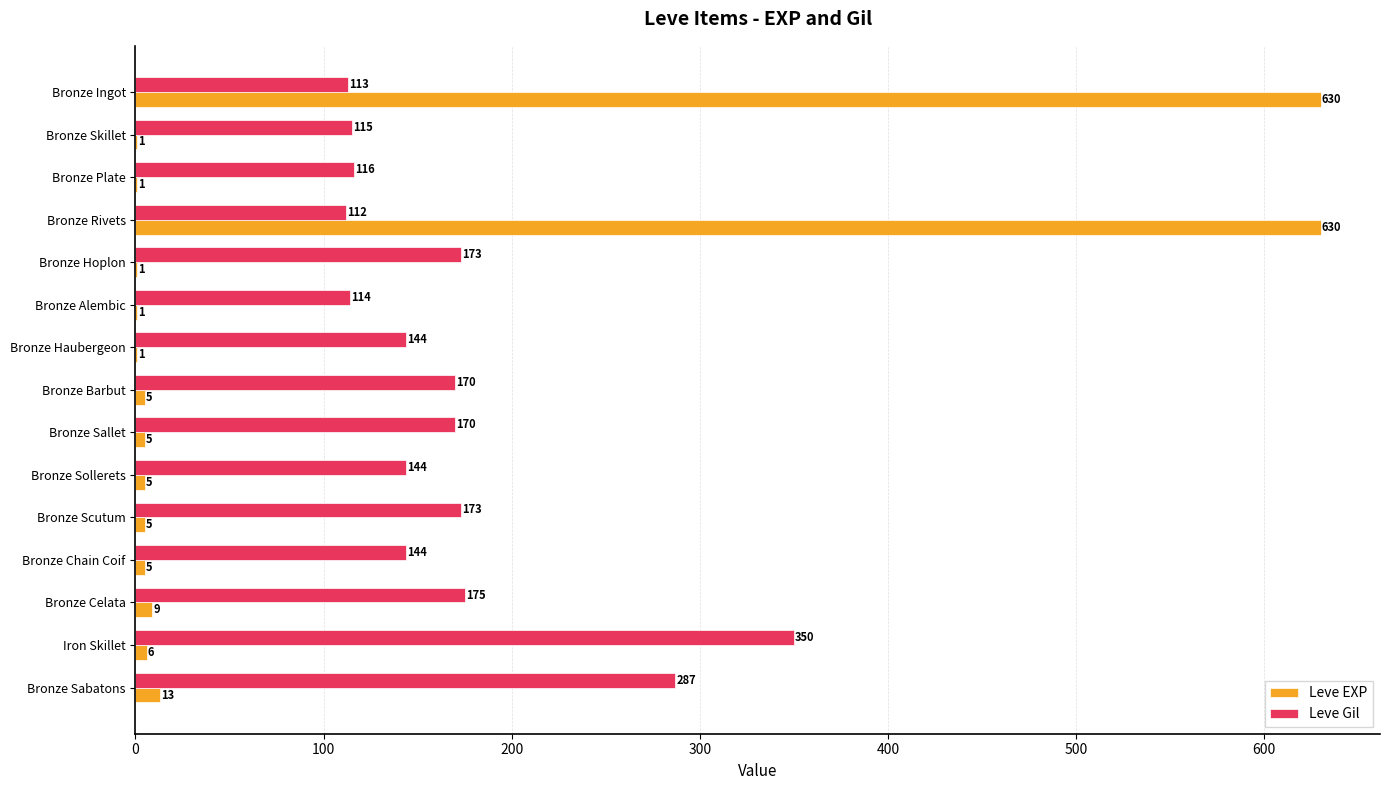

What is the highest value of the Leve Gil series?

350